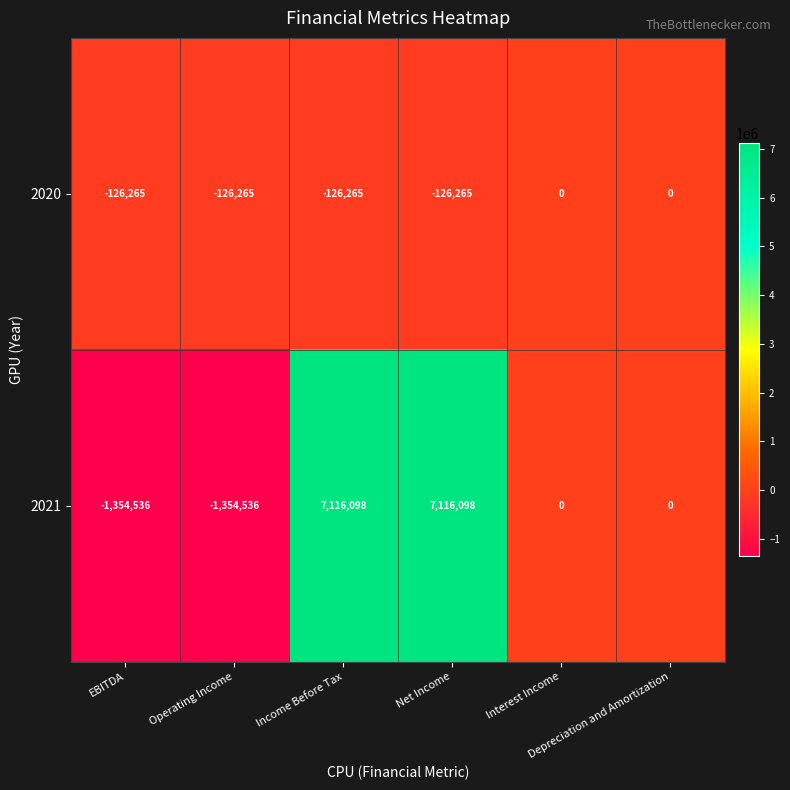

How many categories are shown in the chart?

6